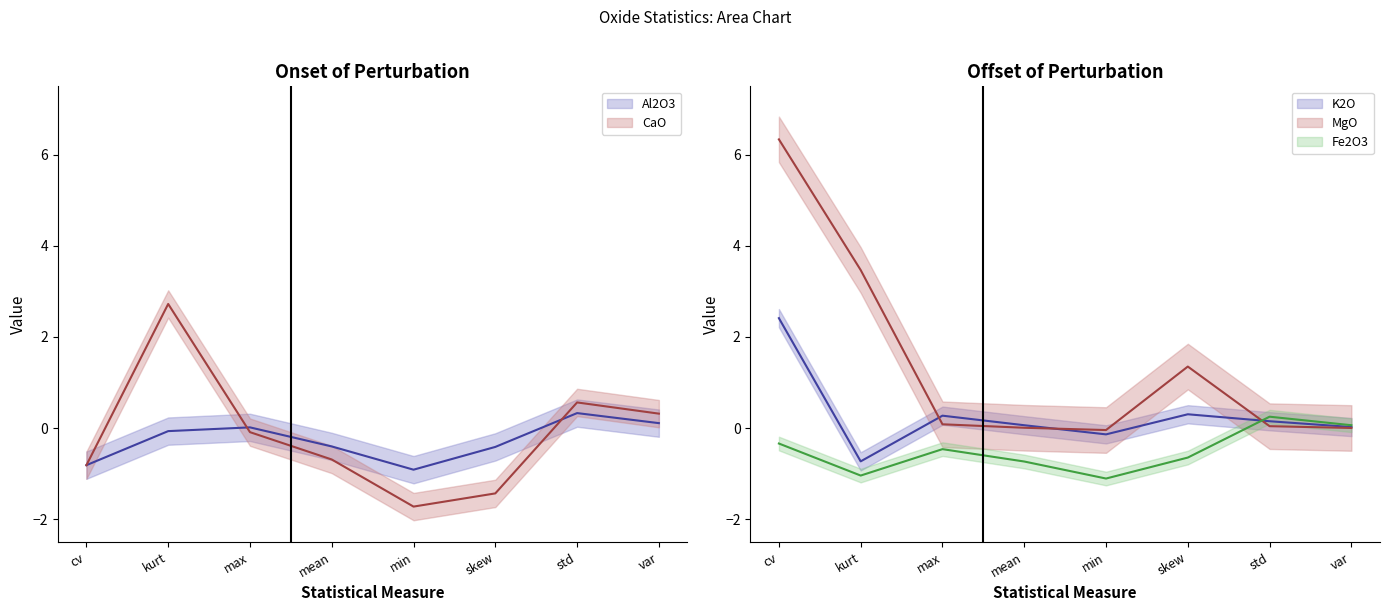

What value does the Fe2O3 series have at skew?

-0.6